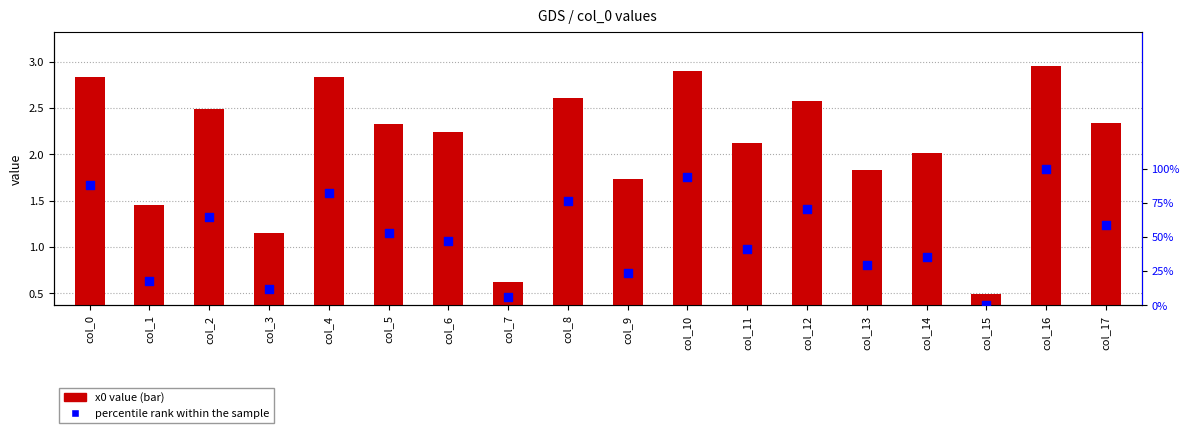

What is the total value across all series at col_7?

6.1